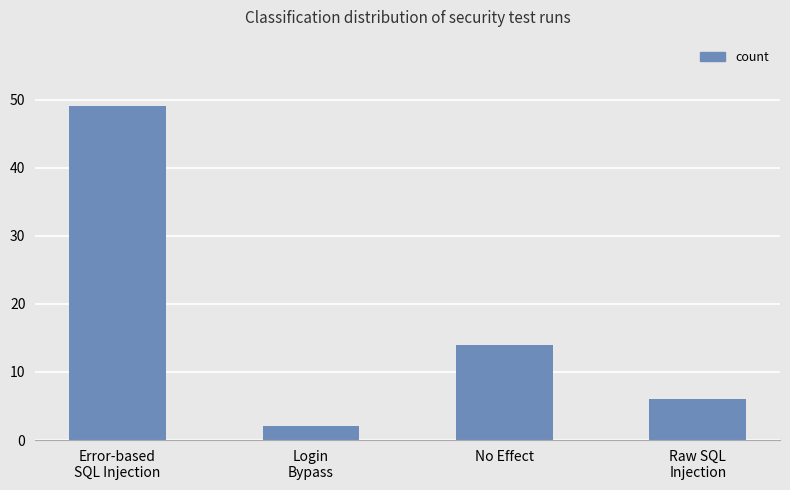

Are the bars grouped side by side (vs. stacked)?

No